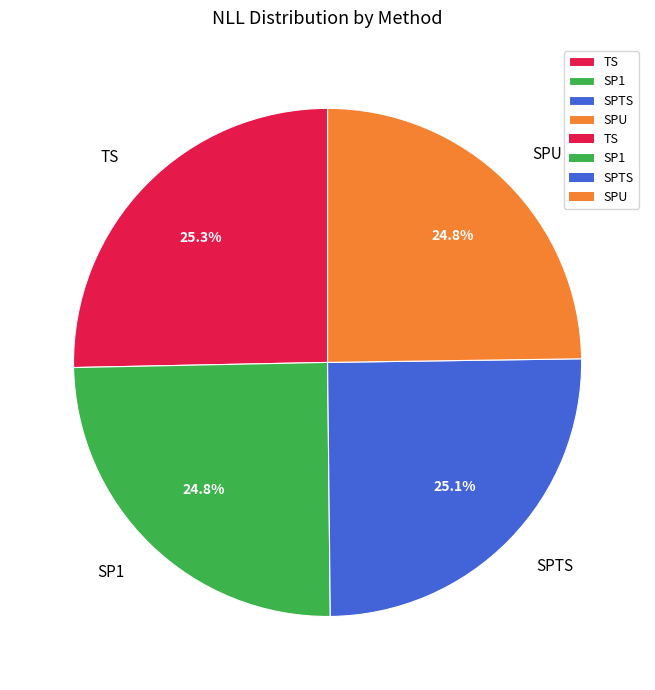

How many slices are in this pie chart?

4